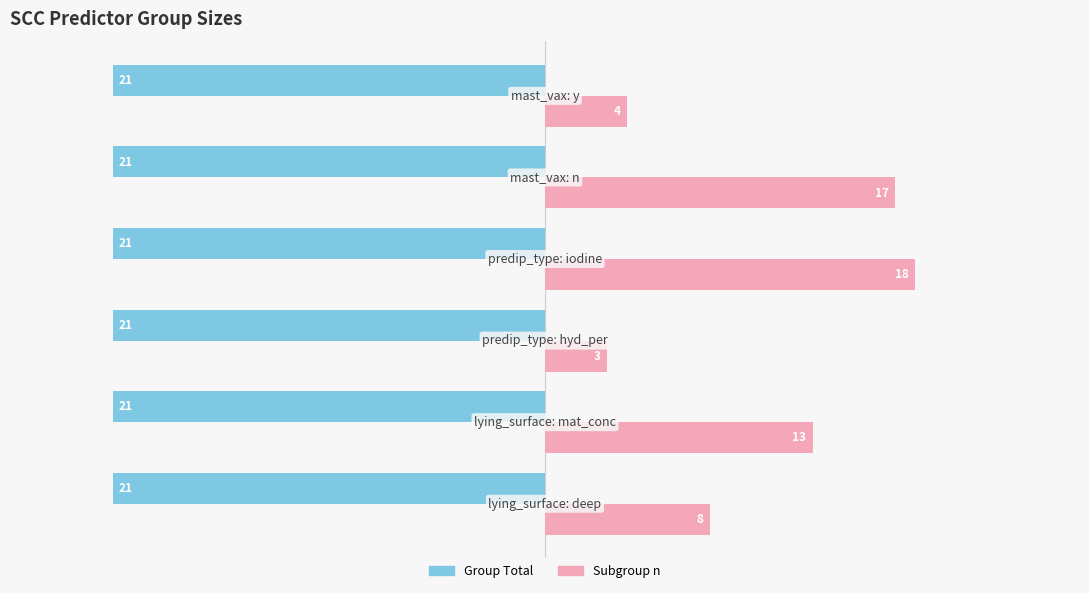

Rank the series by their average value, from lowest to highest.

Group Total, Subgroup n